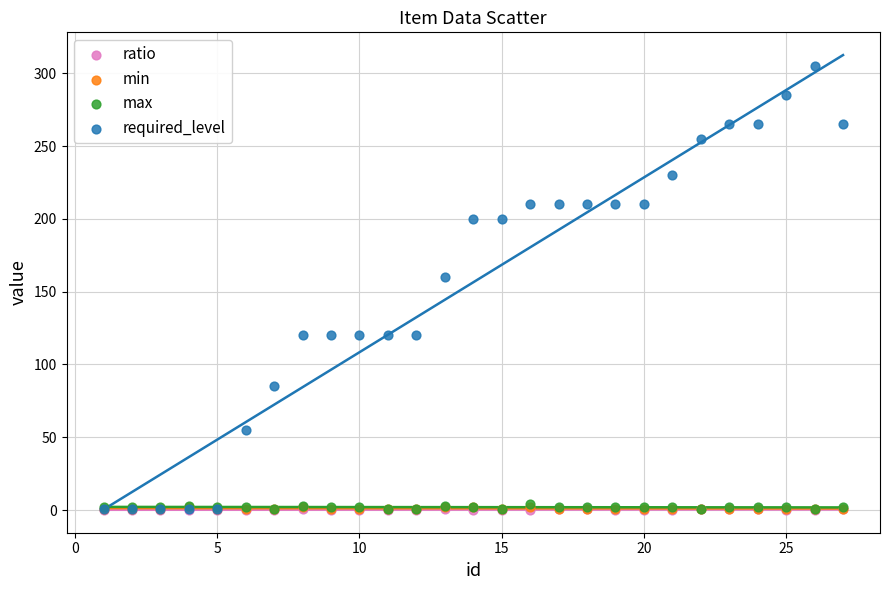

What are all the series names shown in the legend?

ratio, min, max, required_level